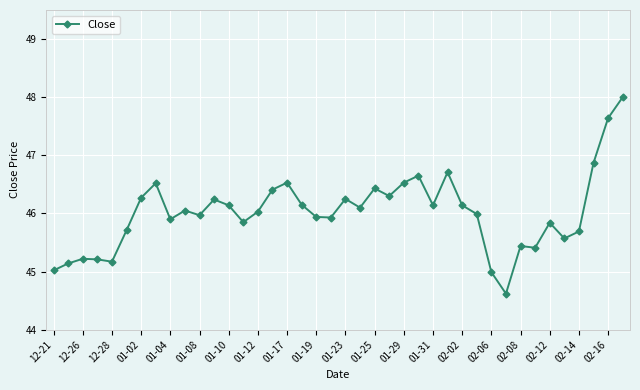

True or false: the data has more than 2 interior local peaks.

True